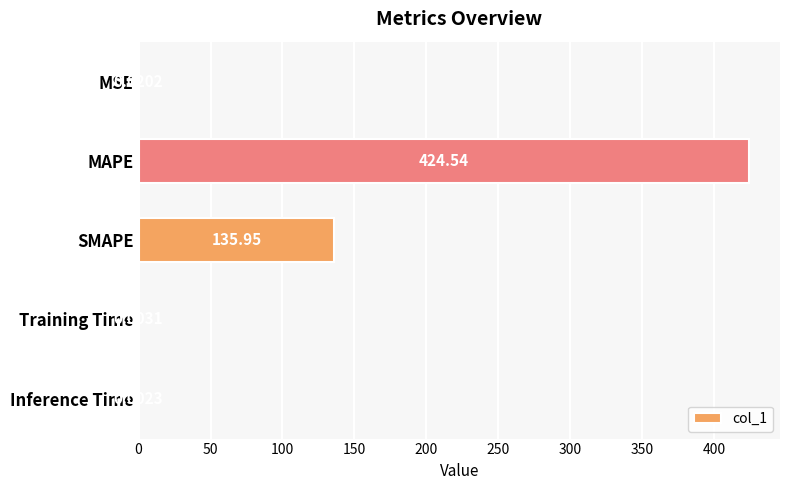

What is the change in value from SMAPE to Training Time?

-135.9